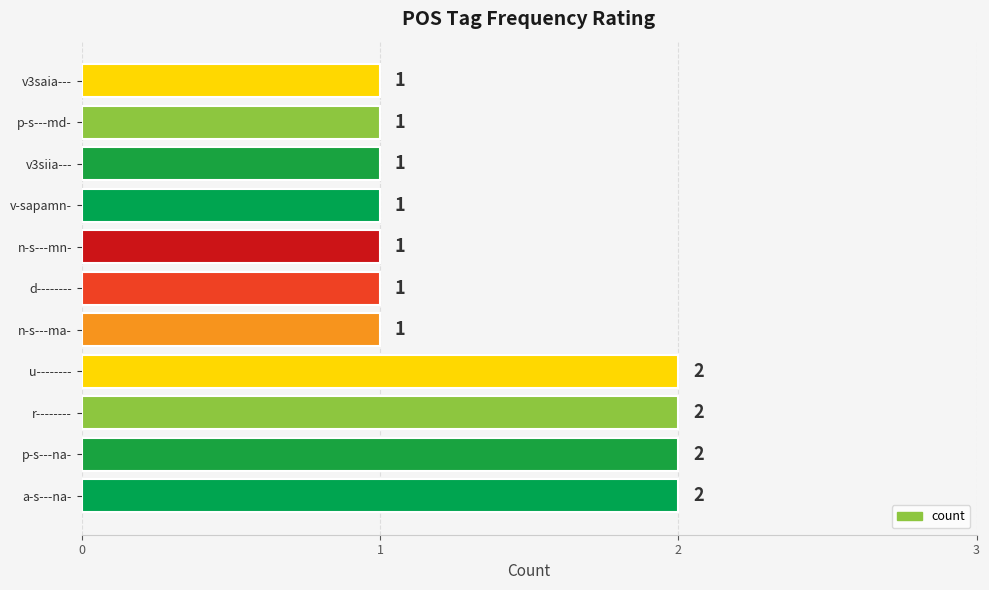

True or false: the data shows 0 at a-s---na-.

False